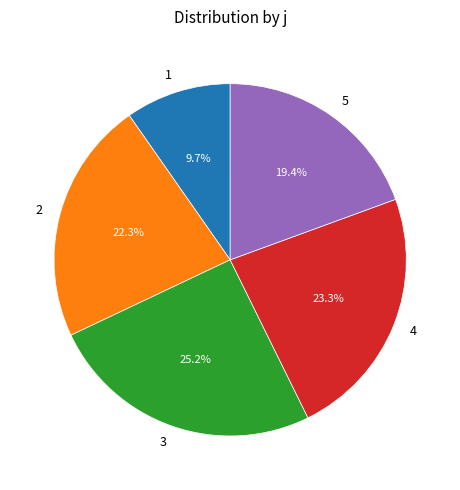

How many slices are in this pie chart?

5